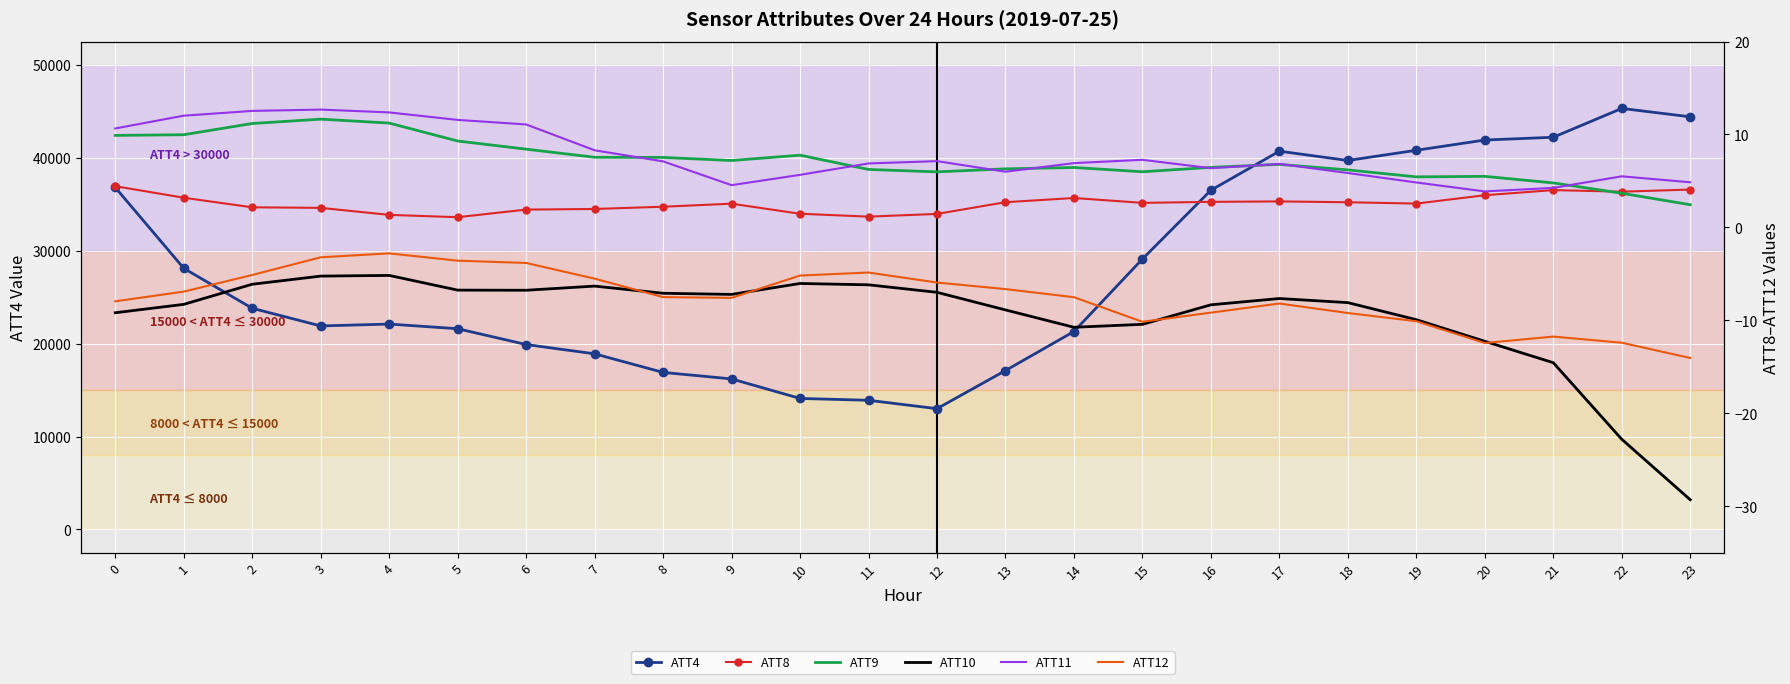

The value of ATT4 at 15 is 47515. True or false?

False